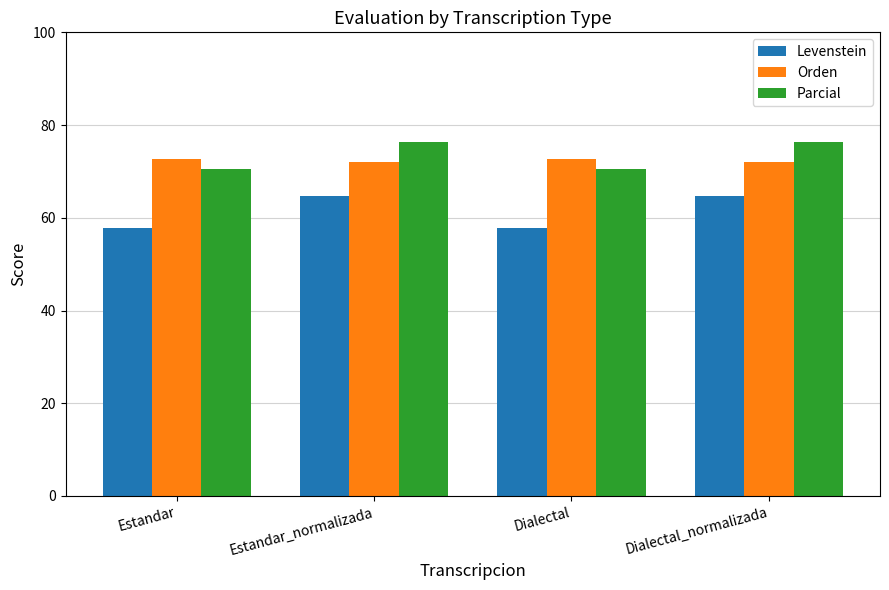

Read the Orden value at Dialectal_normalizada.

72.1